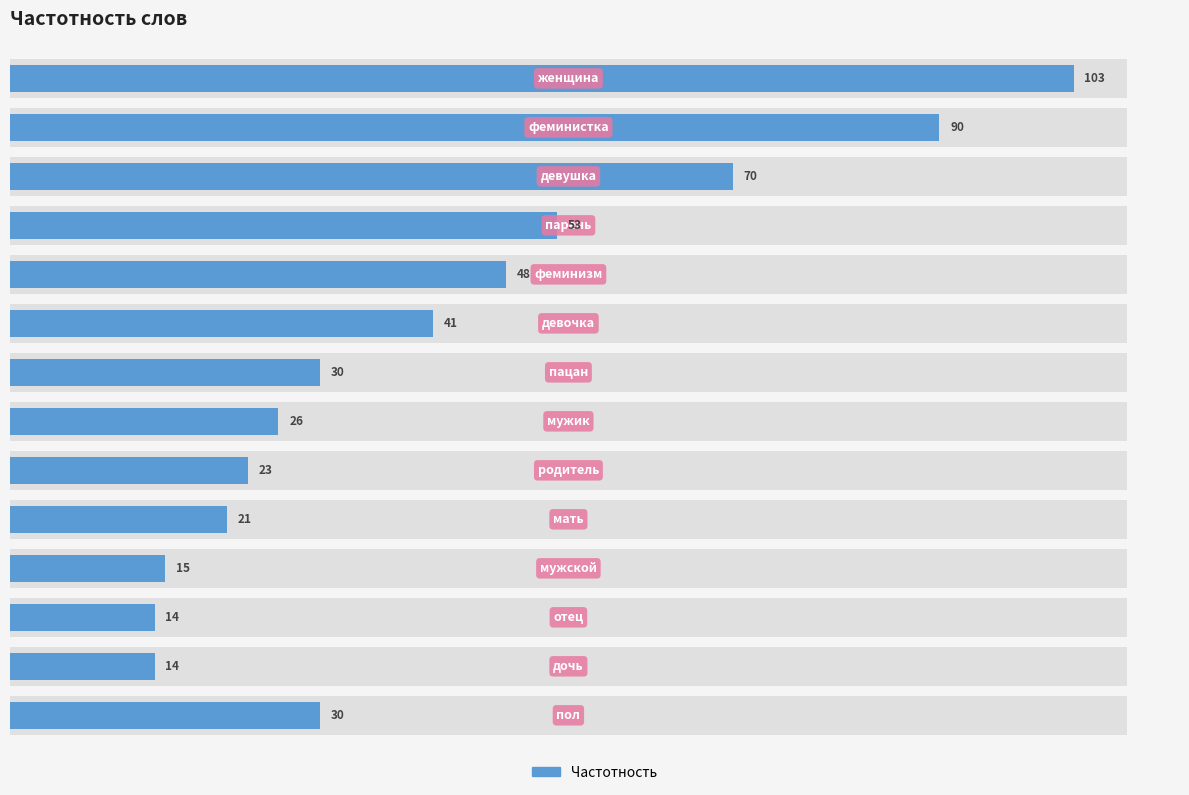

The value at 7 is 16. True or false?

False